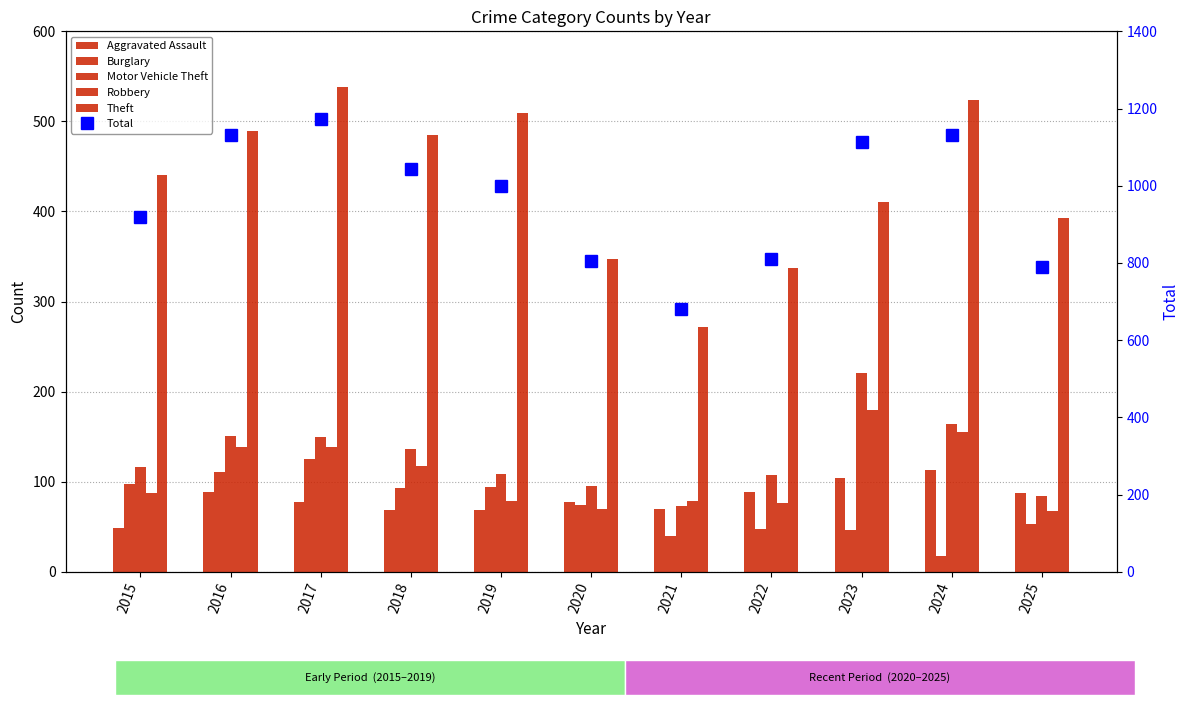

What is the difference between the second highest and second lowest values in the Theft series?

187